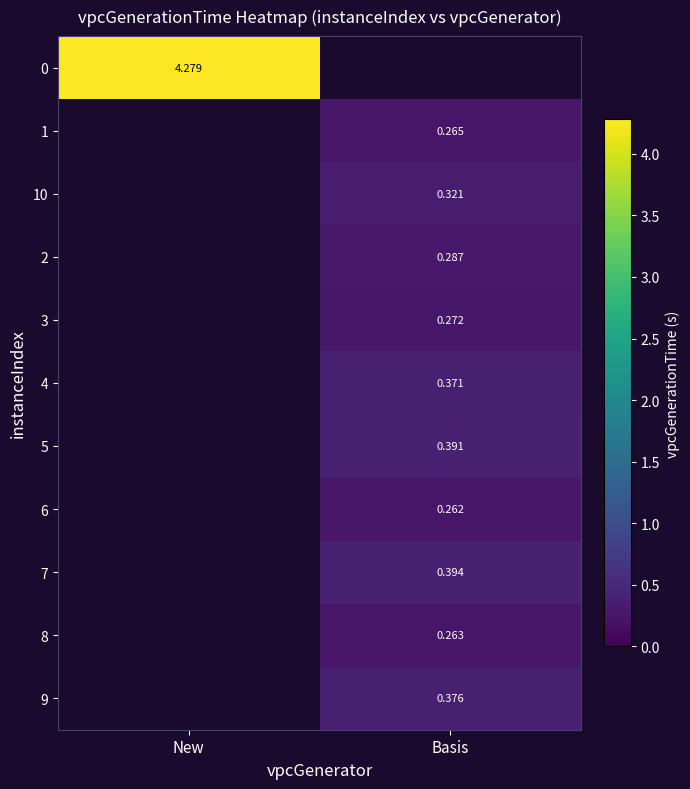

What is the highest value of the 0 series?

4.3